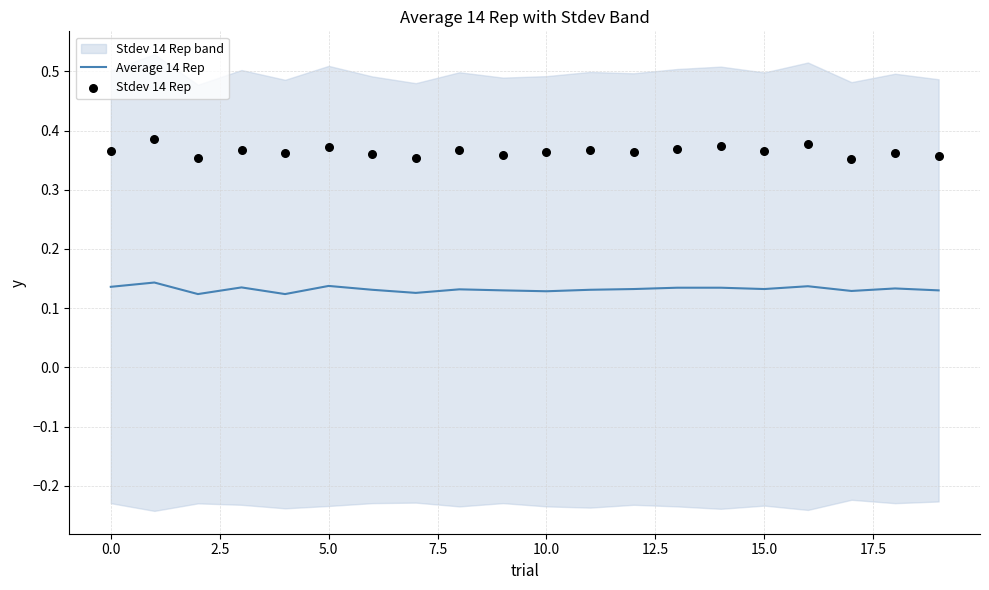

Which series has the widest spread of Y values?

Stdev 14 Rep